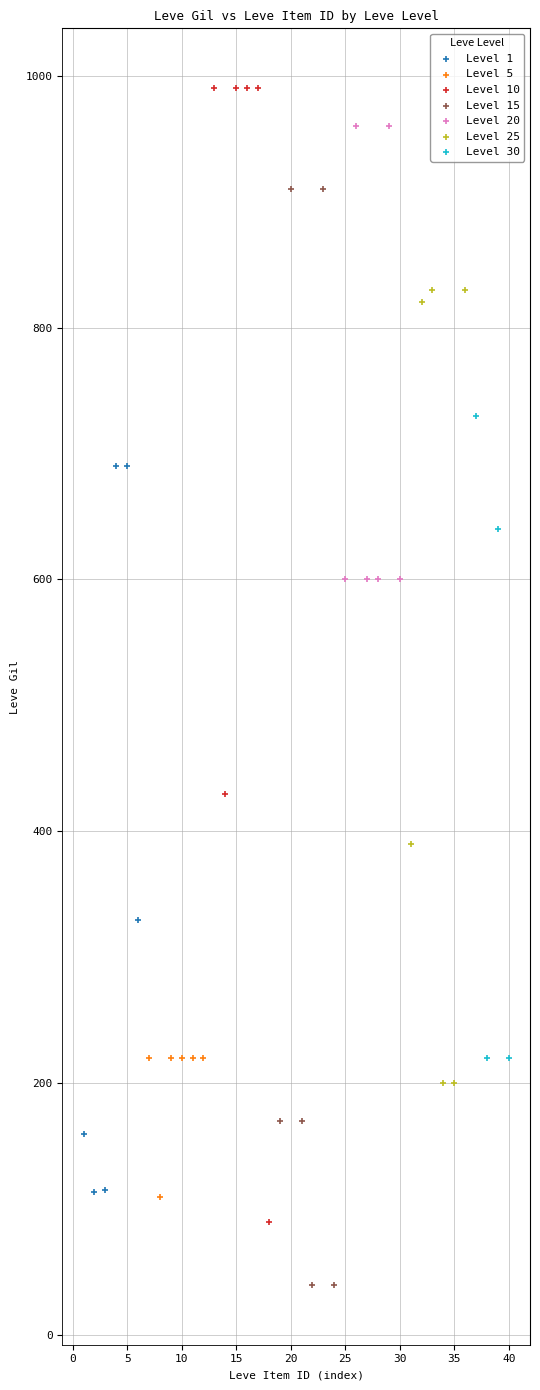

Which series contains the lowest Y value?

Level 15